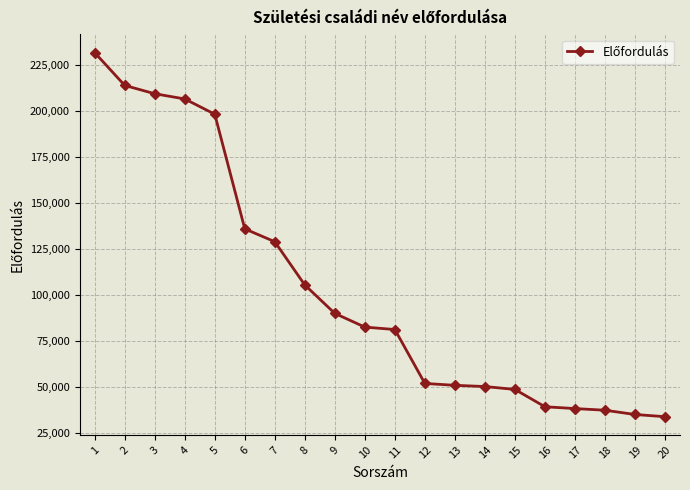

True or false: the data shows 10816 at 16.

False